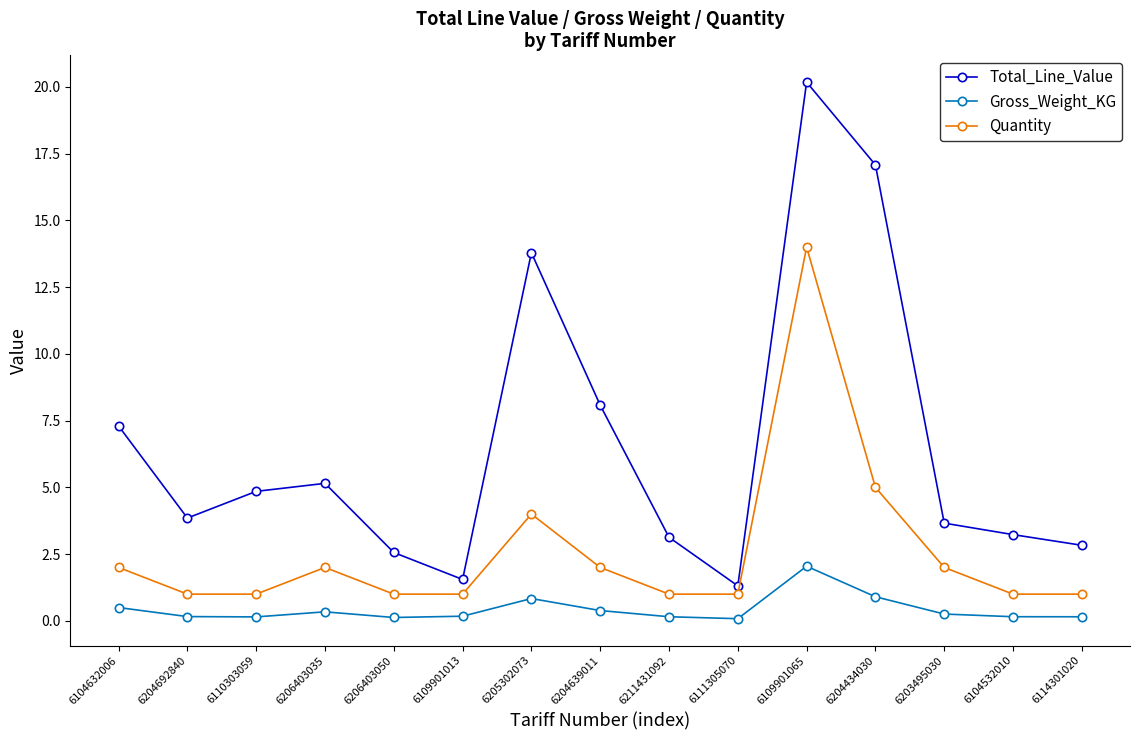

What is the difference between the highest and lowest values at 6206403050?

2.4